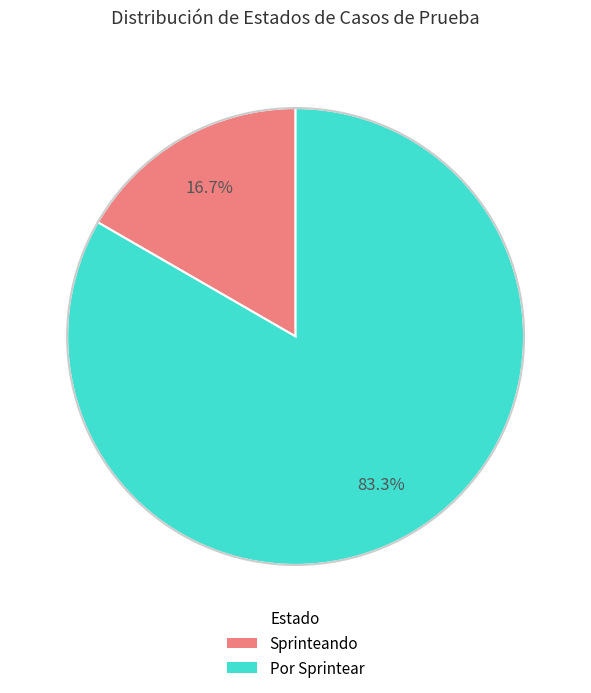

What is the largest slice in the pie chart?

Por Sprintear